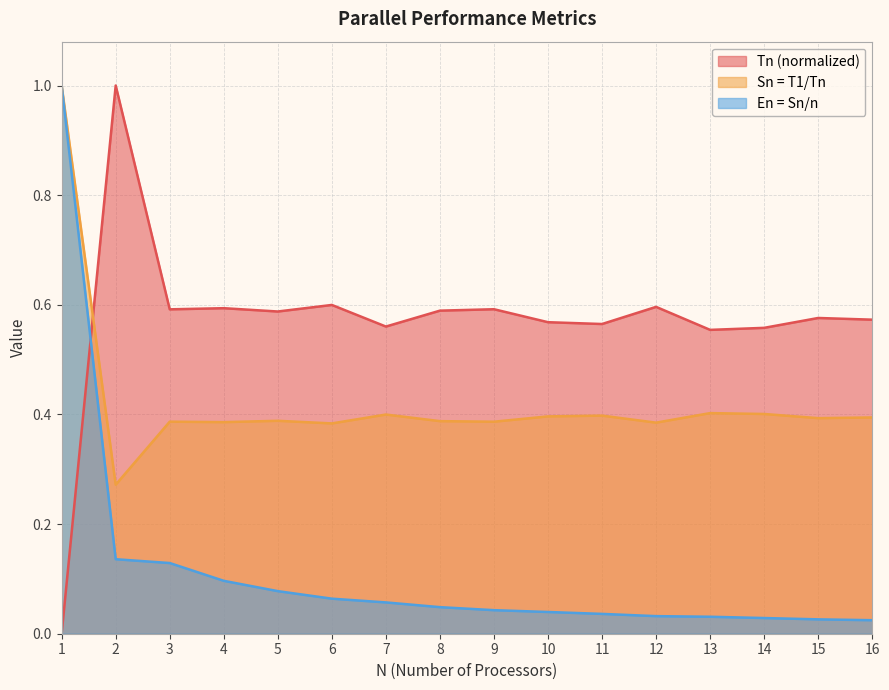

At 12, list the series in order from smallest to largest.

En = Sn/n, Sn = T1/Tn, Tn (normalized)